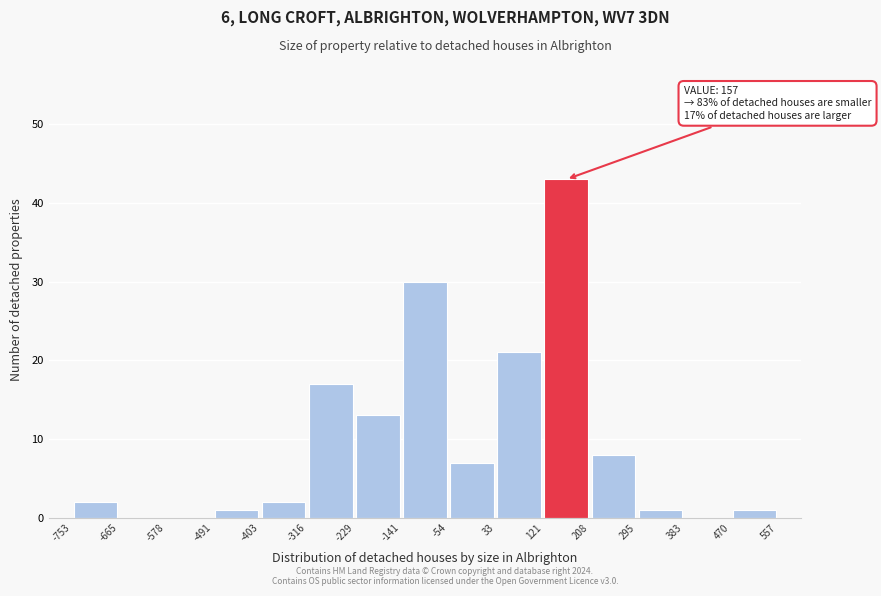

Which range on the x-axis has the tallest bar?

121 to 208